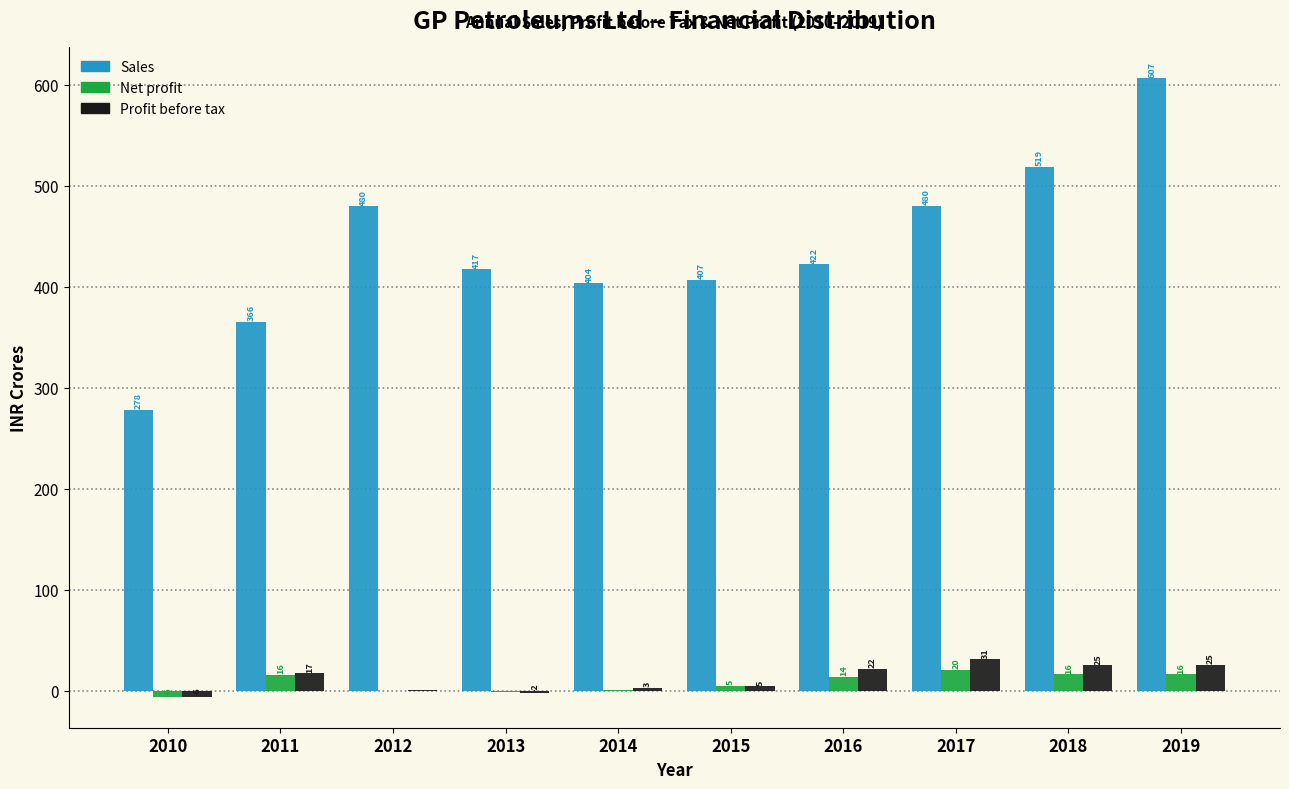

What is the sum of the Sales values at 2014 and 2013?

821.0